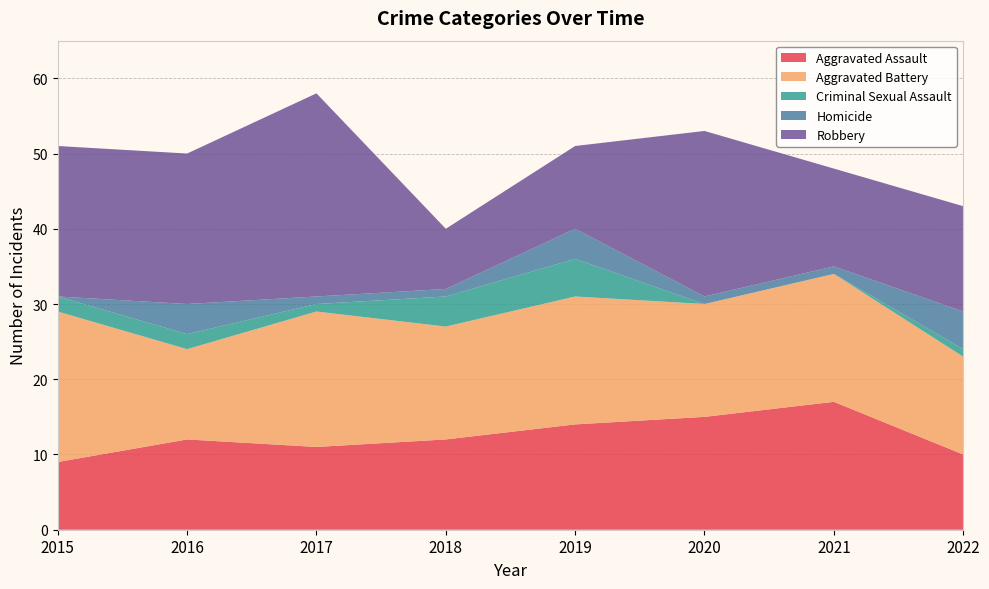

Reading left to right, list all the values displayed in this chart.

Aggravated Assault: 9	12	11	12	14	15	17	10
Aggravated Battery: 20	12	18	15	17	15	17	13
Criminal Sexual Assault: 2	2	1	4	5	0	0	1
Homicide: 0	4	1	1	4	1	1	5
Robbery: 20	20	27	8	11	22	13	14